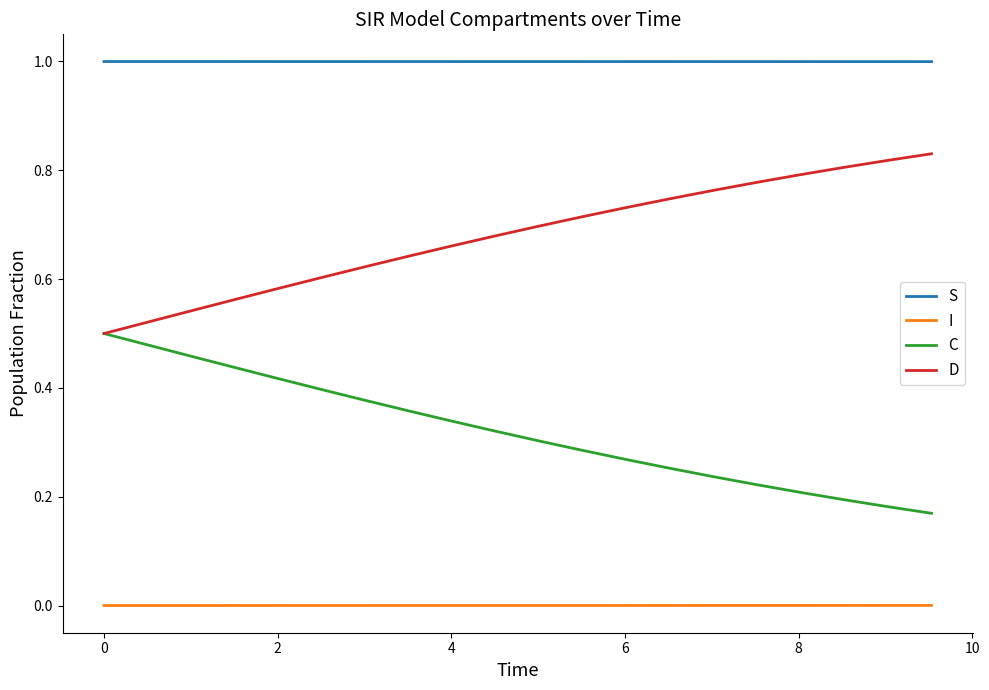

At how many categories does at least one series exceed 0?

20